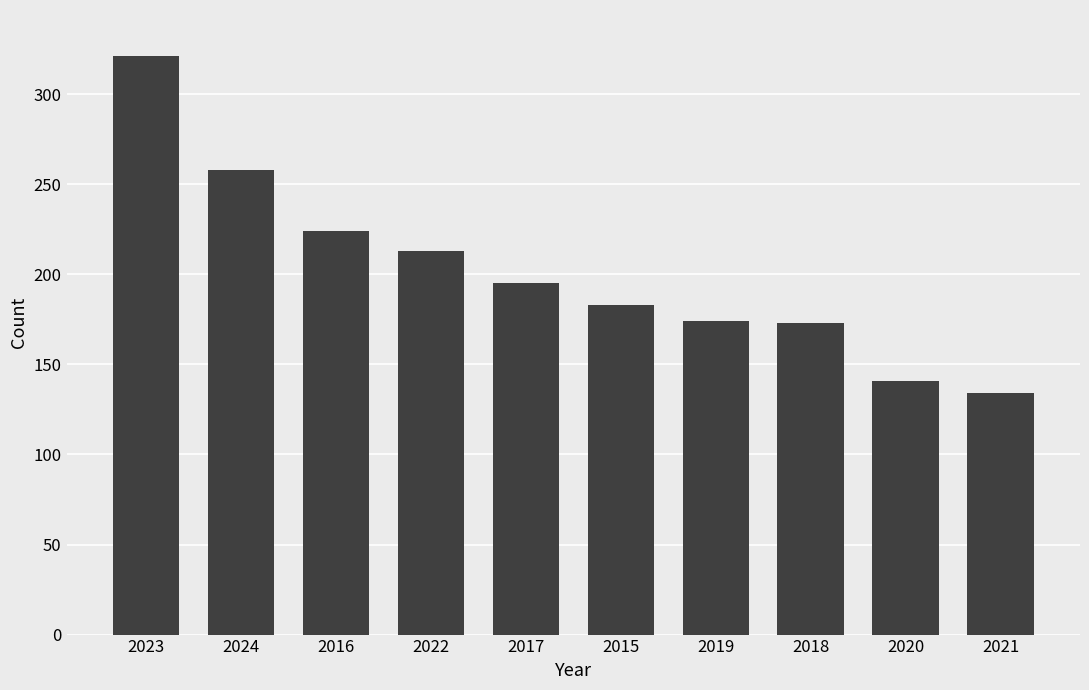

Is it true that the value at 2023 is 321?

True